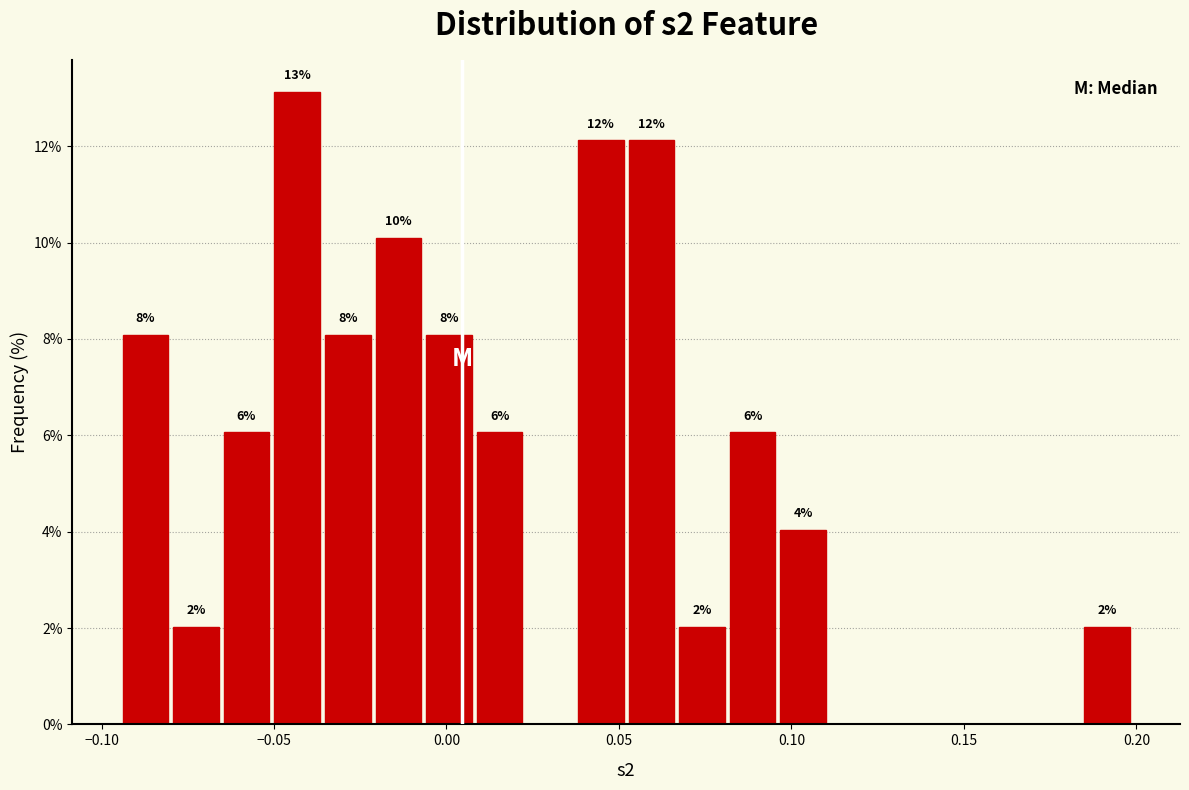

Around what value on the x-axis is the tallest bar? Give the approximate position of its centre, as read against the axis.

-0.045